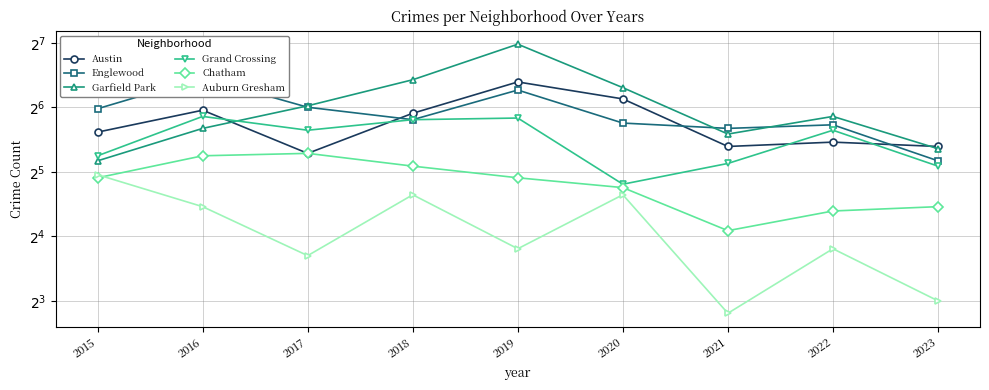

What is the greatest value displayed?

126